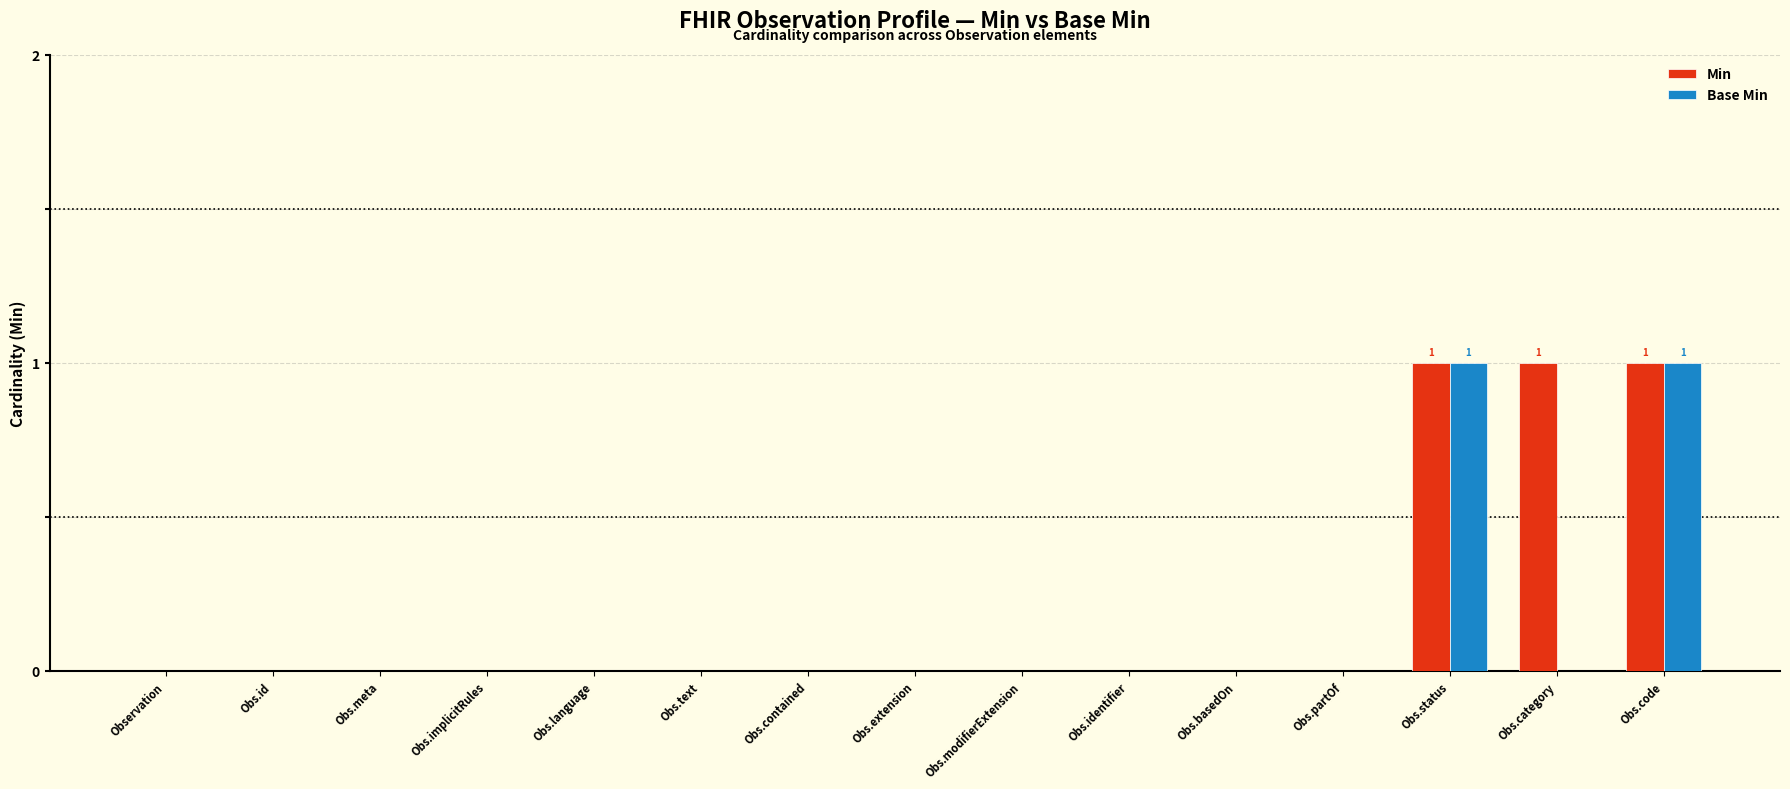

Which series changed the most between Obs.modifierExtension and Obs.category?

Min